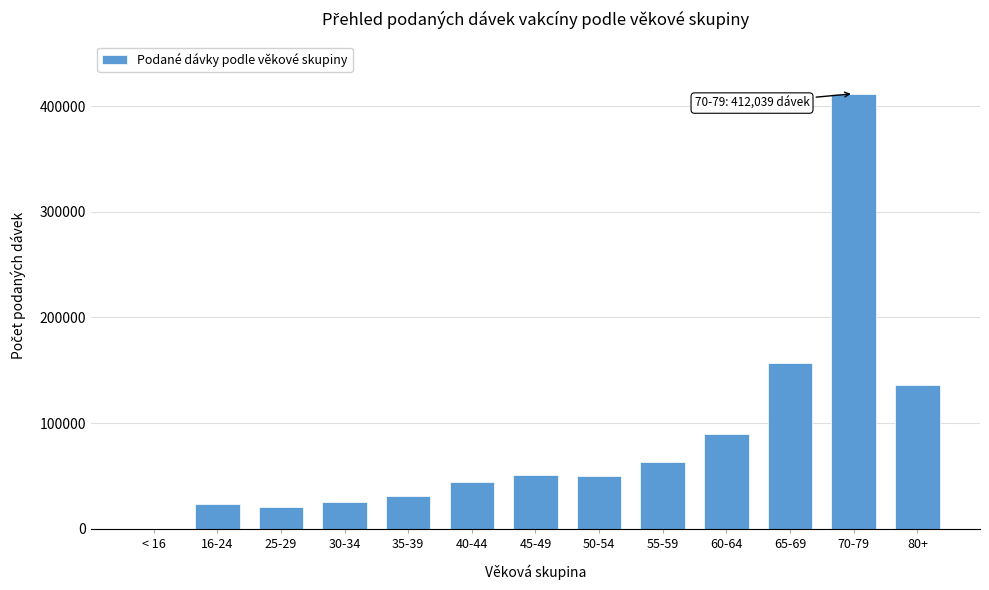

Where is the data nearest to the value 206026?

65-69